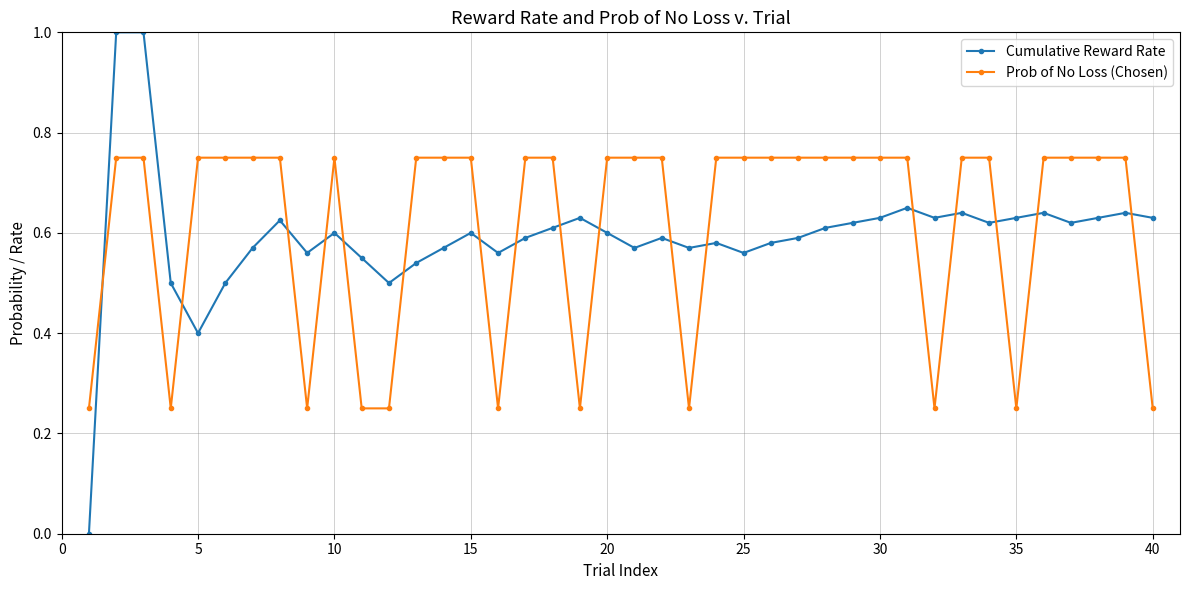

What is the sum of all Cumulative Reward Rate values?

23.7